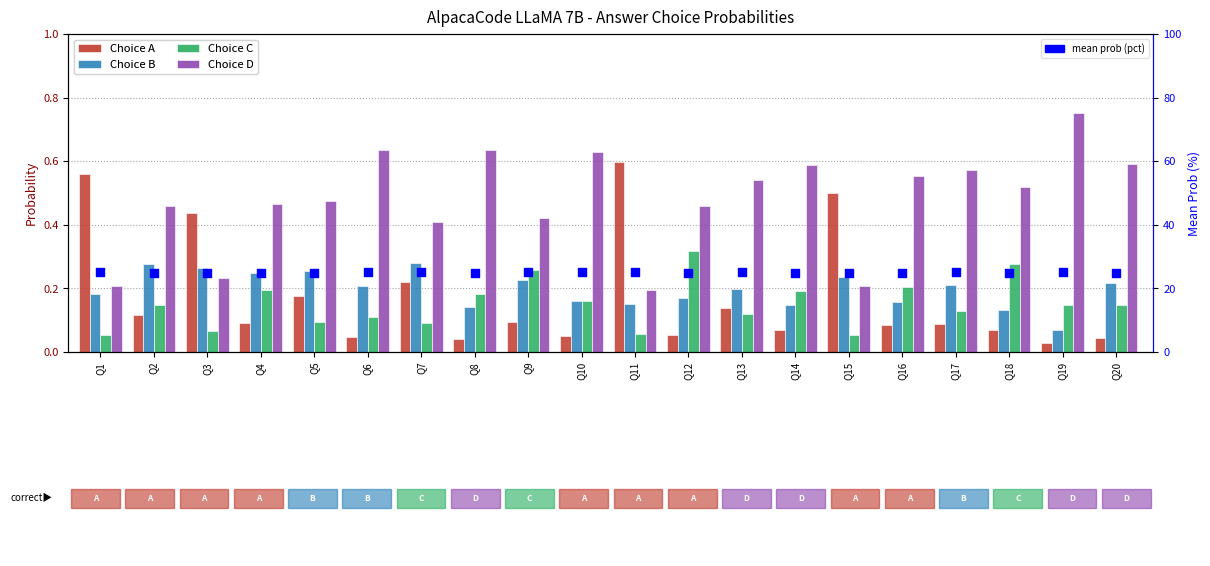

What are all the series names shown in the legend?

Choice A, Choice B, Choice C, Choice D, mean prob (pct scale)